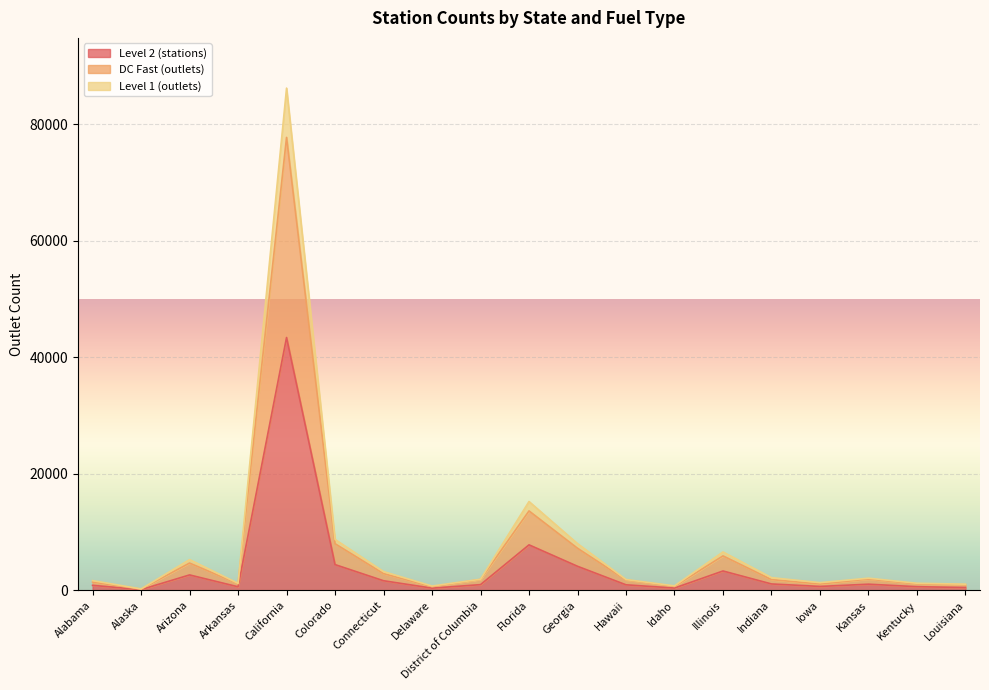

At which category does Level 2 (stations) reach its first local peak?

Arizona